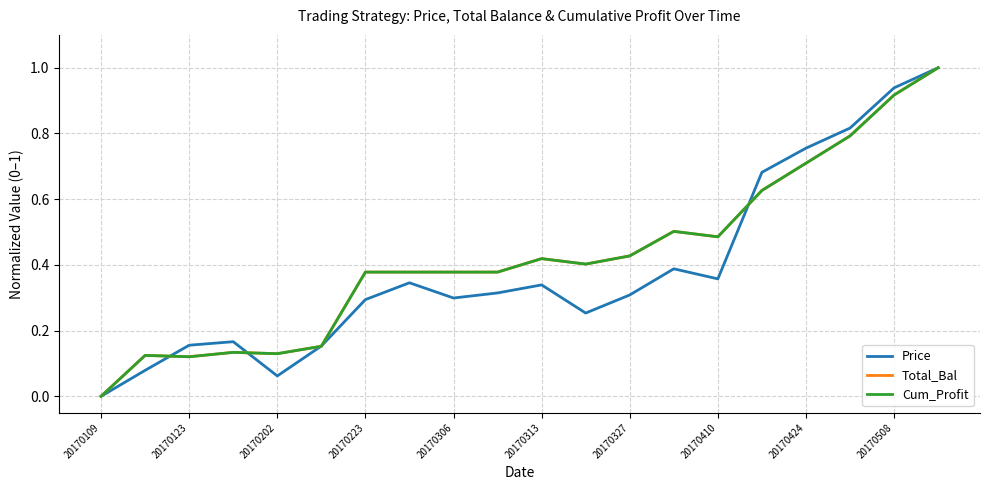

What is the highest value of the Cum_Profit series?

1.0